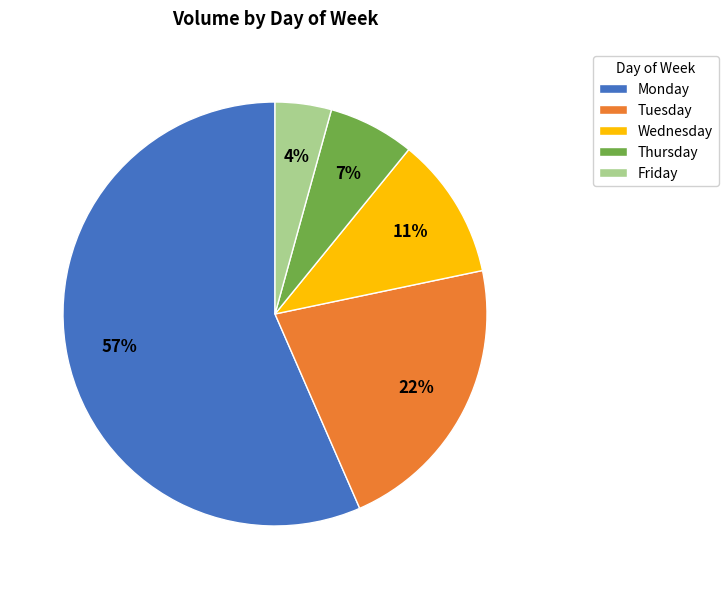

Count the number of slices in the pie.

5